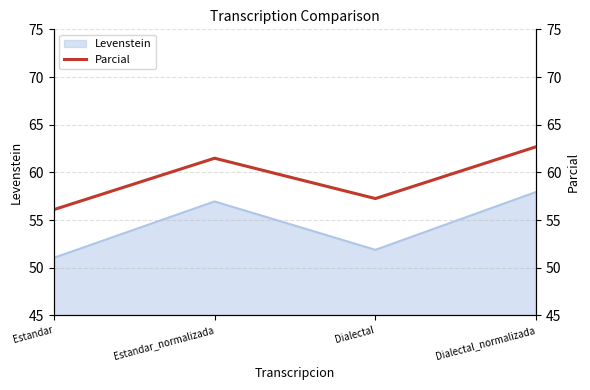

How many data points are above 61?

2